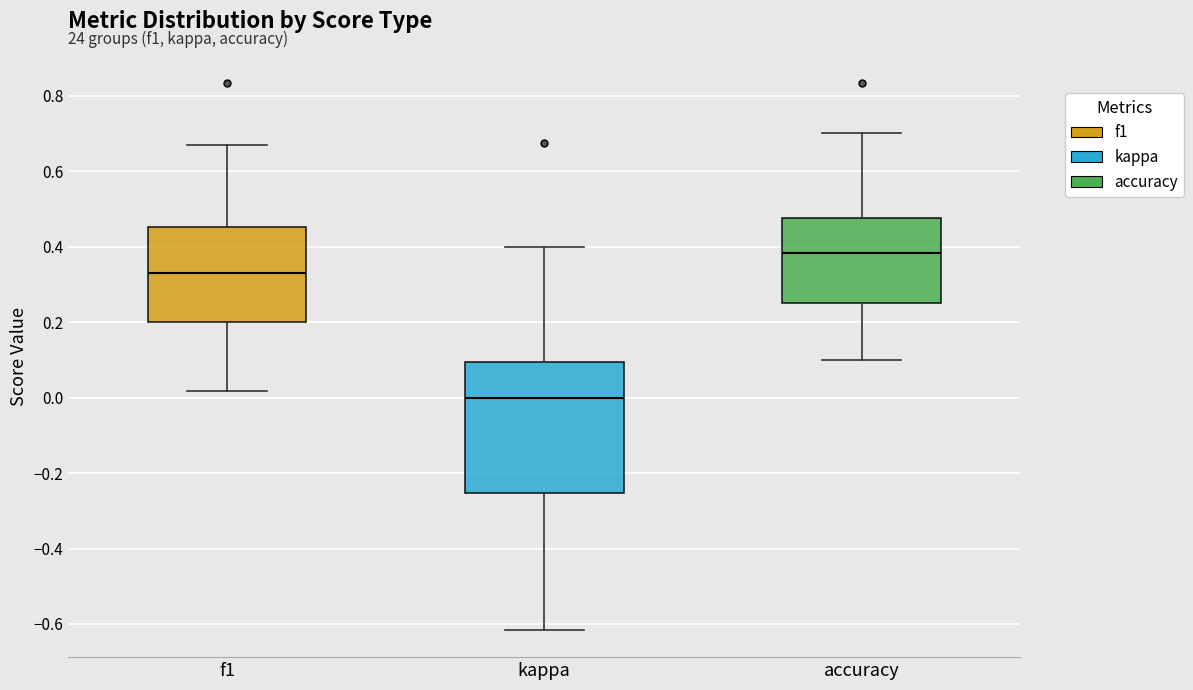

Which box's median line is the highest?

accuracy